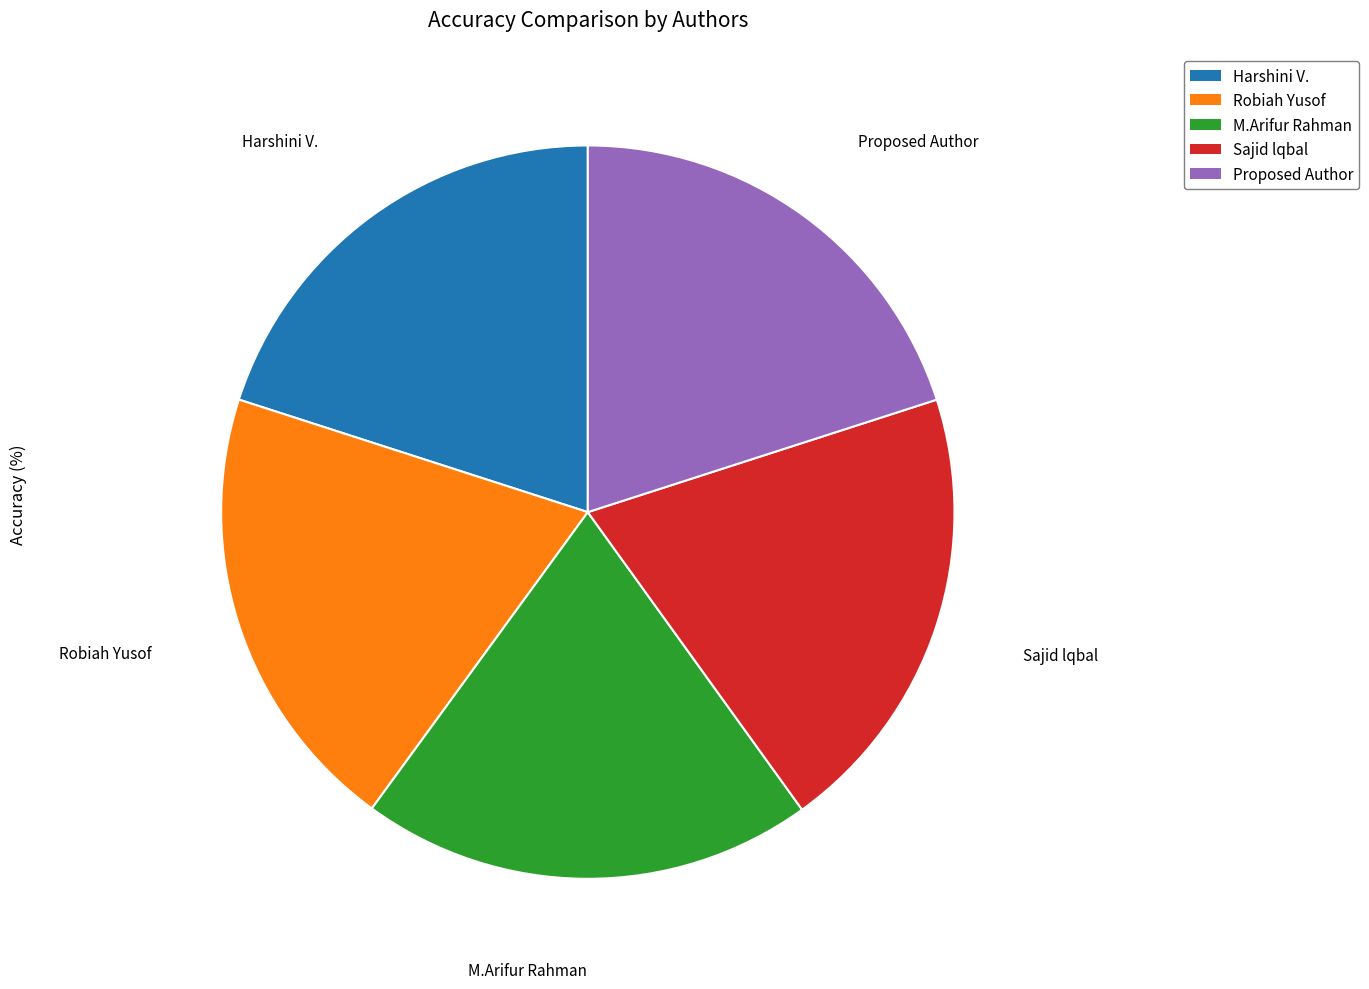

Approximately how many times larger is the value at M.Arifur Rahman compared to Robiah Yusof?

1.0